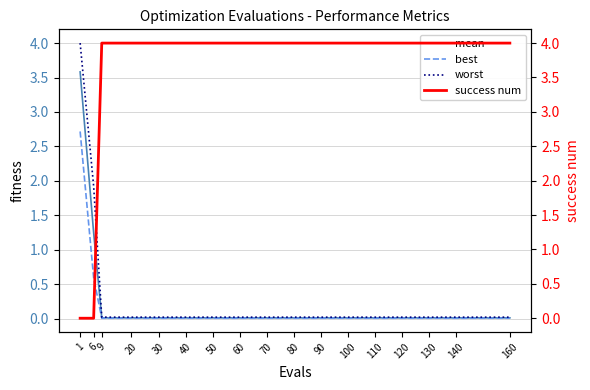

Rank the series by their maximum value, from highest to lowest.

success num, worst, mean, best